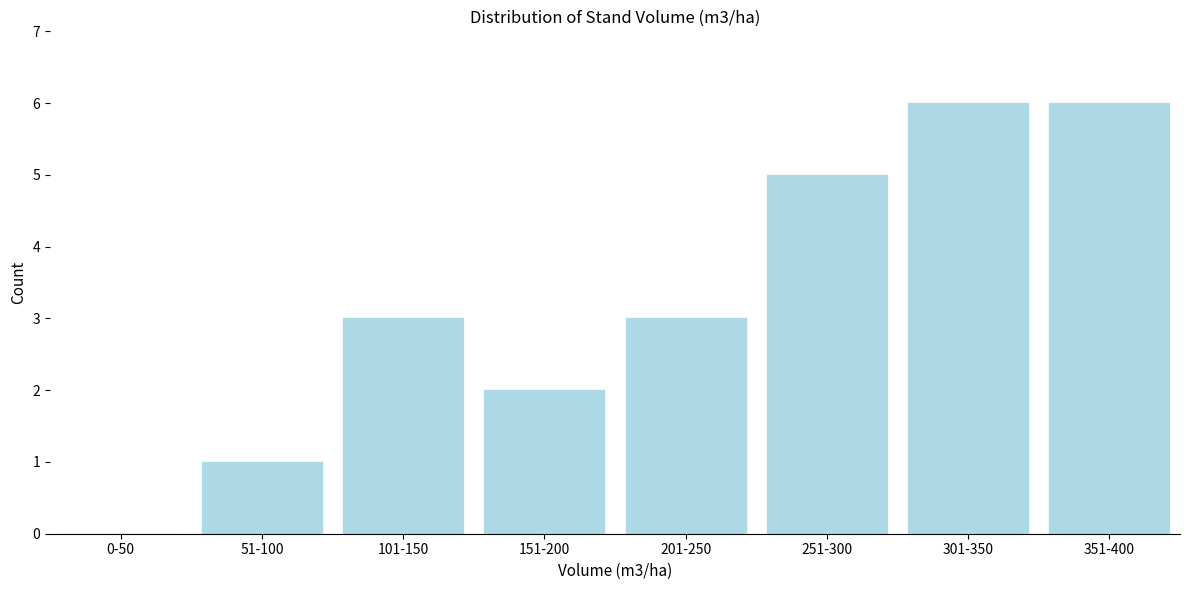

What is the sum of all values?

26